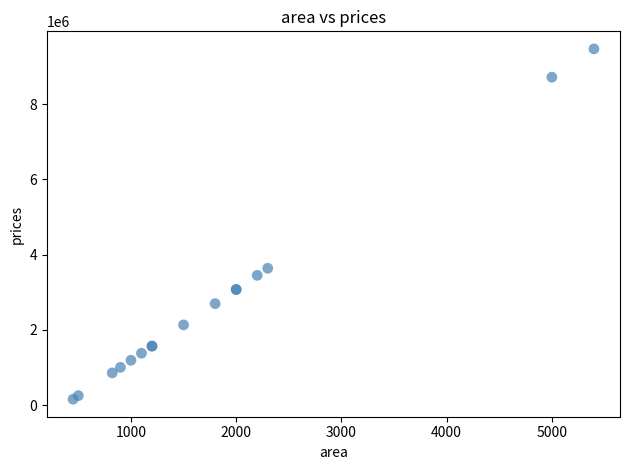

What Y value in the scatter plot is closest to 4813155?

3637575.1